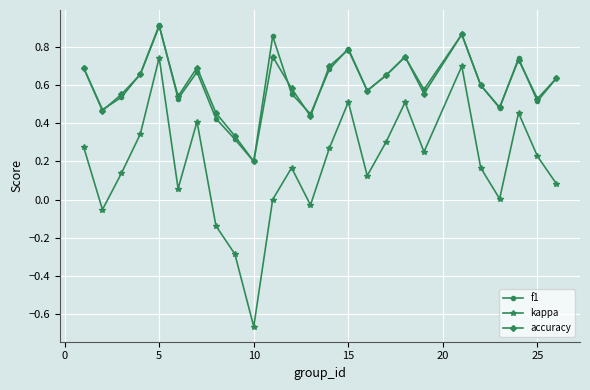

Which series has the widest spread of values?

kappa